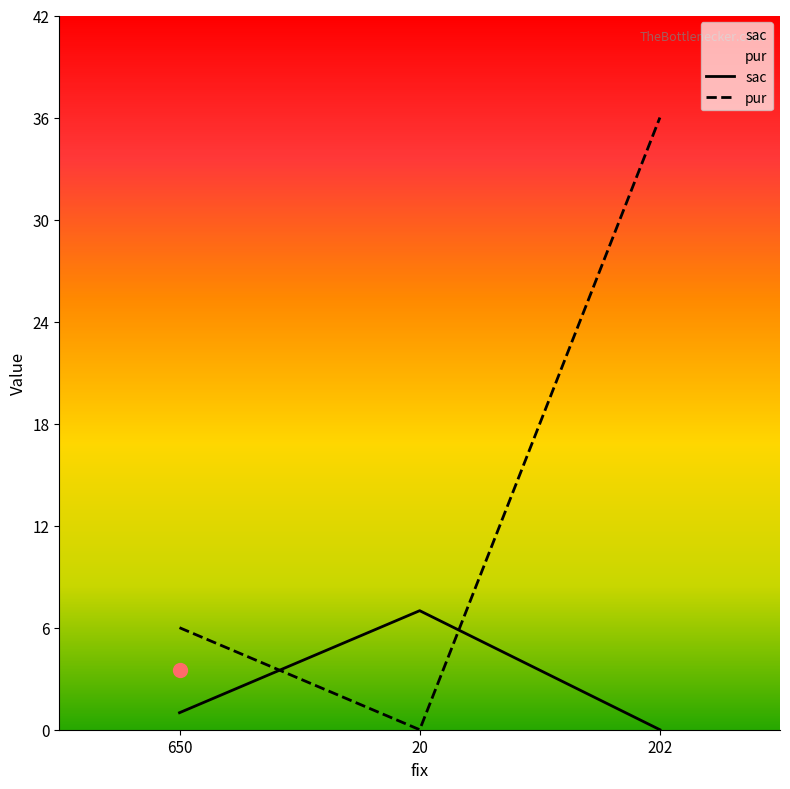

Which series contains the lowest Y value?

sac